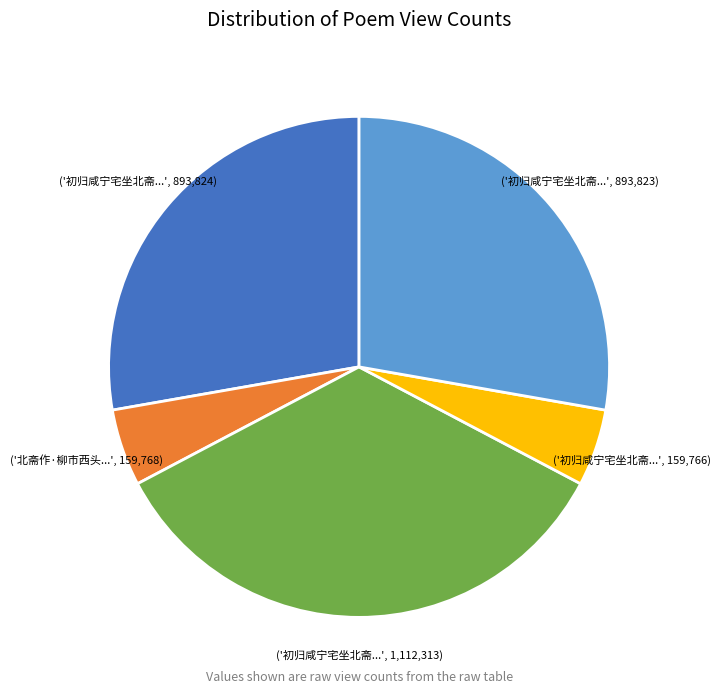

Is there a majority slice in this chart?

No